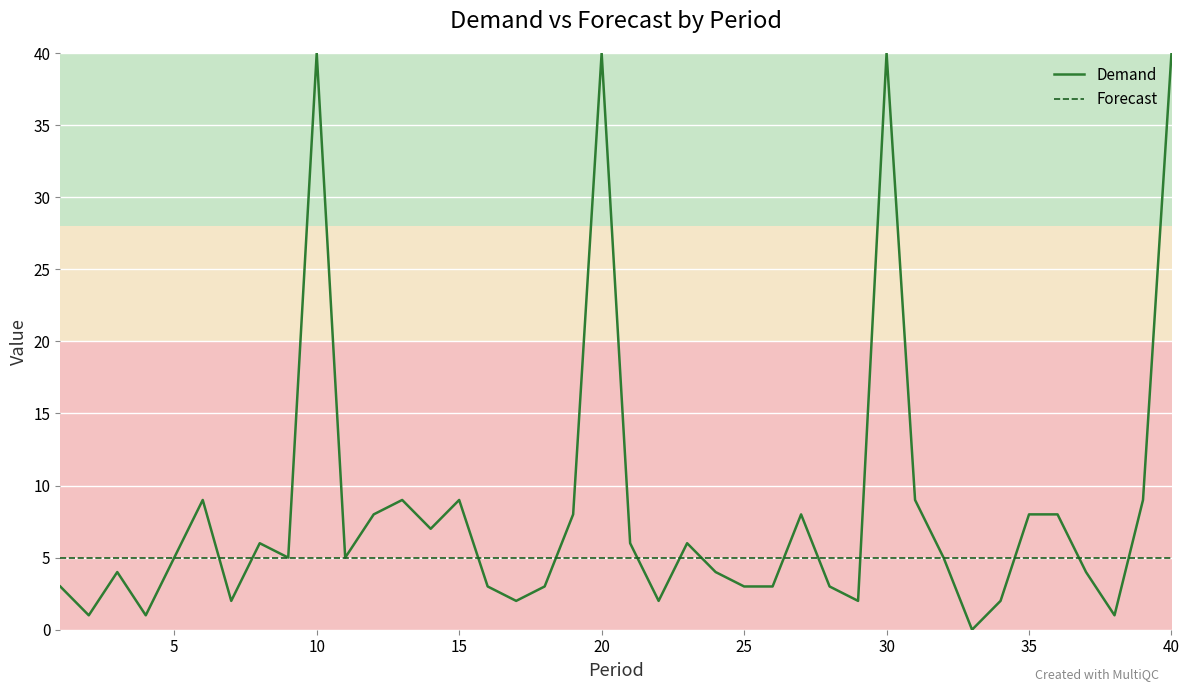

How many intersections are there between Demand and Forecast?

13